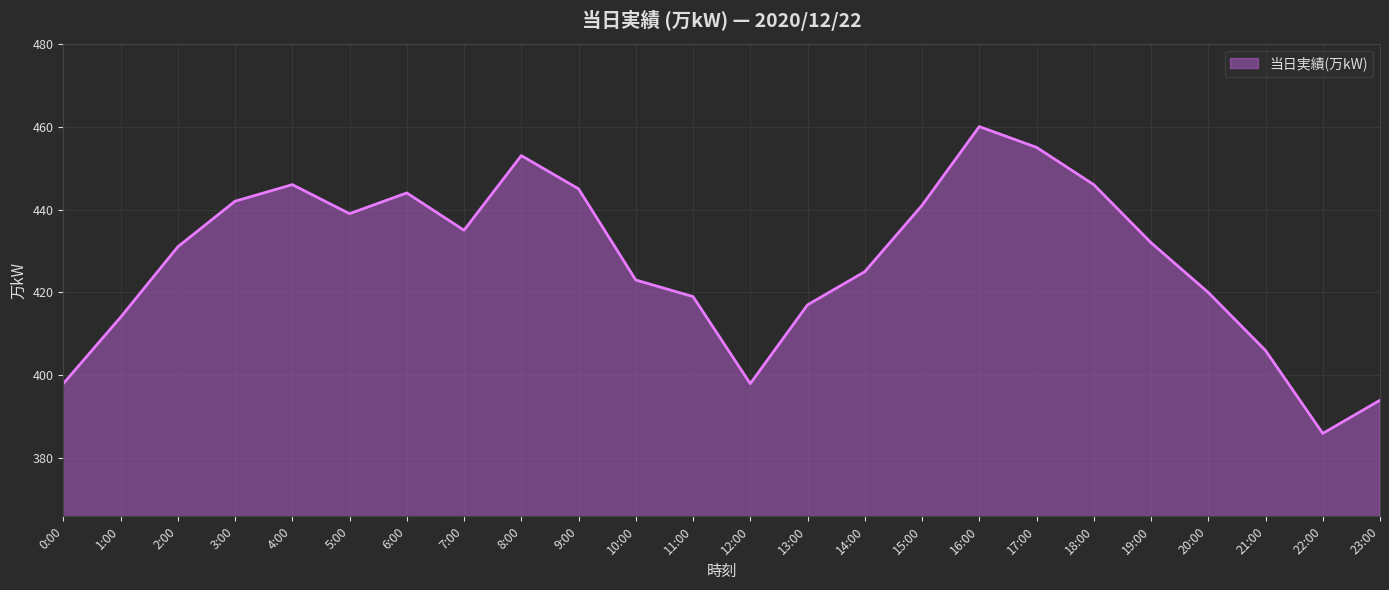

Read the value at 18:00, to the nearest 5.

445